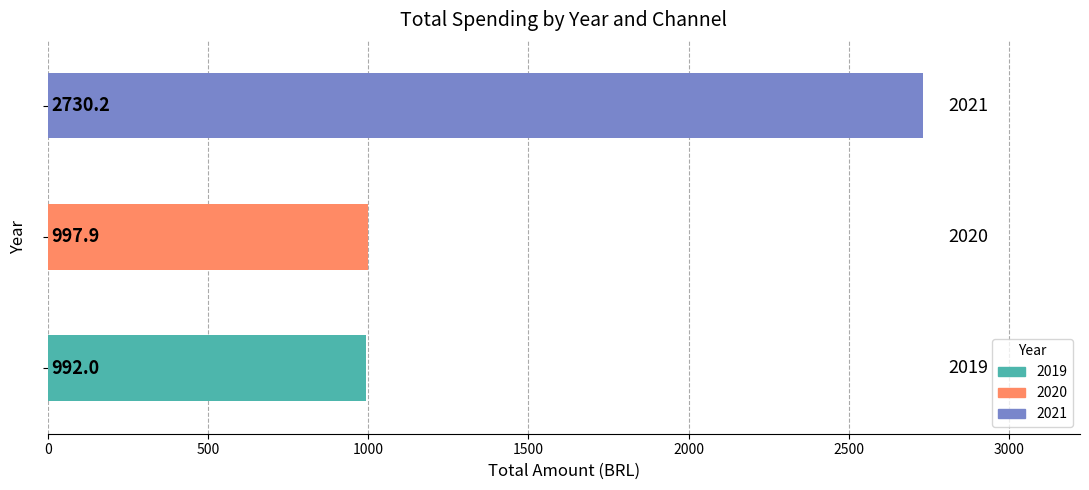

What is the average value?

1573.3